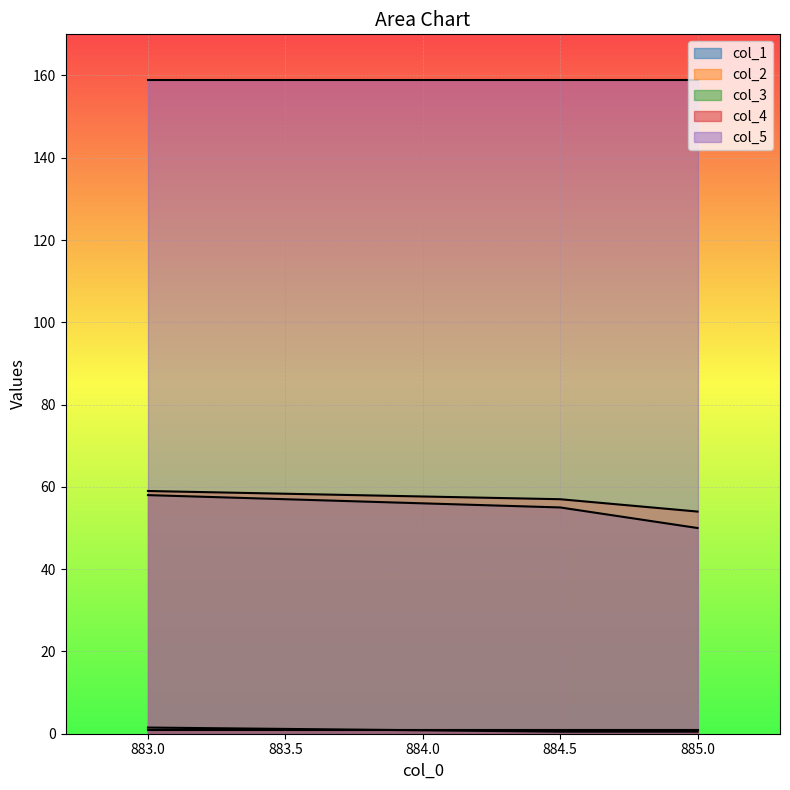

What is the label of the 1st point from the right?

885.0